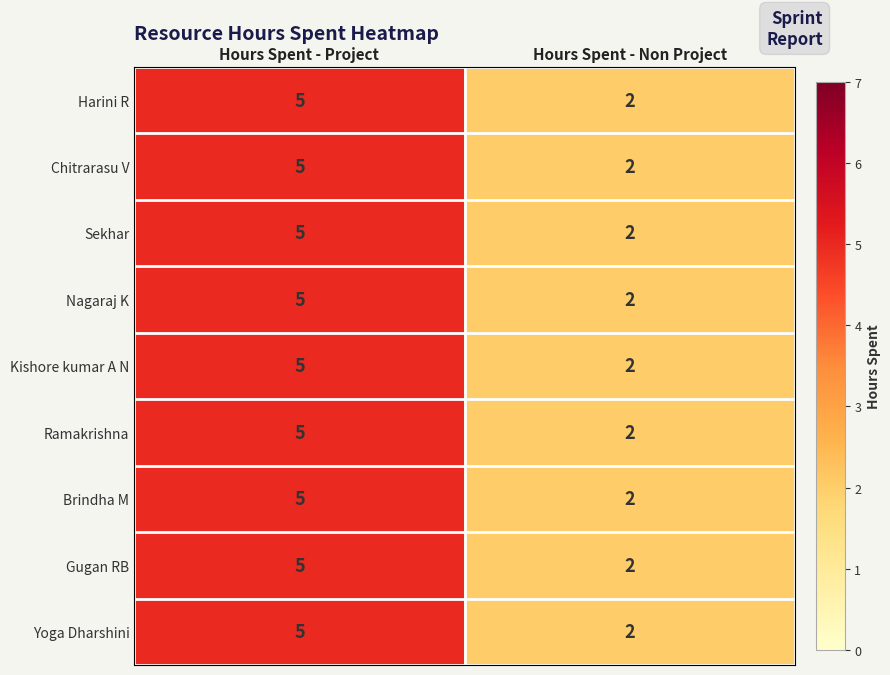

Reading left to right, extract all data points from this chart.

Harini R: Hours Spent - Project=5	Hours Spent - Non Project=2
Chitrarasu V: Hours Spent - Project=5	Hours Spent - Non Project=2
Sekhar: Hours Spent - Project=5	Hours Spent - Non Project=2
Nagaraj K: Hours Spent - Project=5	Hours Spent - Non Project=2
Kishore kumar A N: Hours Spent - Project=5	Hours Spent - Non Project=2
Ramakrishna: Hours Spent - Project=5	Hours Spent - Non Project=2
Brindha M: Hours Spent - Project=5	Hours Spent - Non Project=2
Gugan RB: Hours Spent - Project=5	Hours Spent - Non Project=2
Yoga Dharshini: Hours Spent - Project=5	Hours Spent - Non Project=2